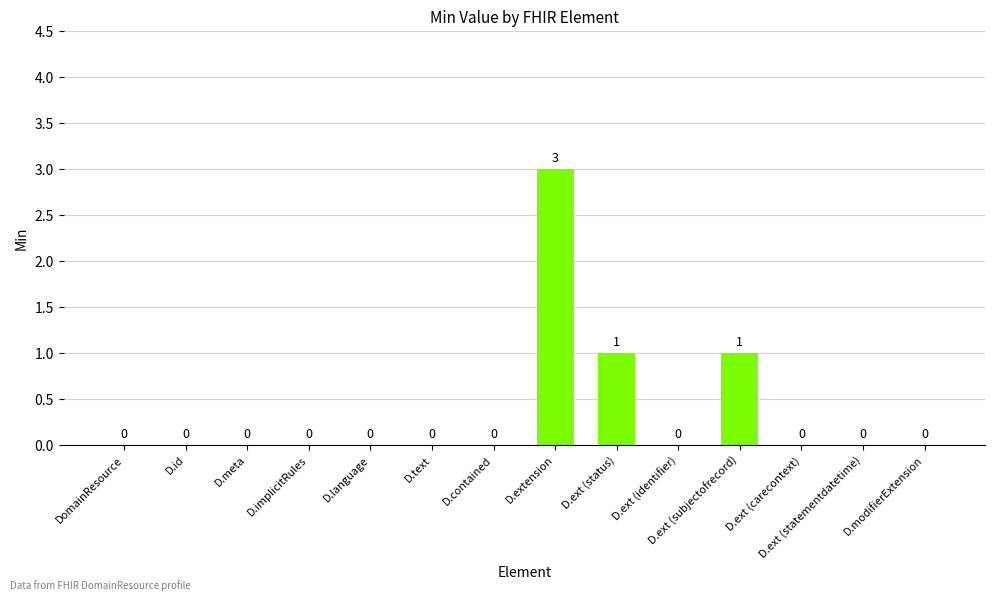

Is it true that the value at D.ext (statementdatetime) is 0?

True